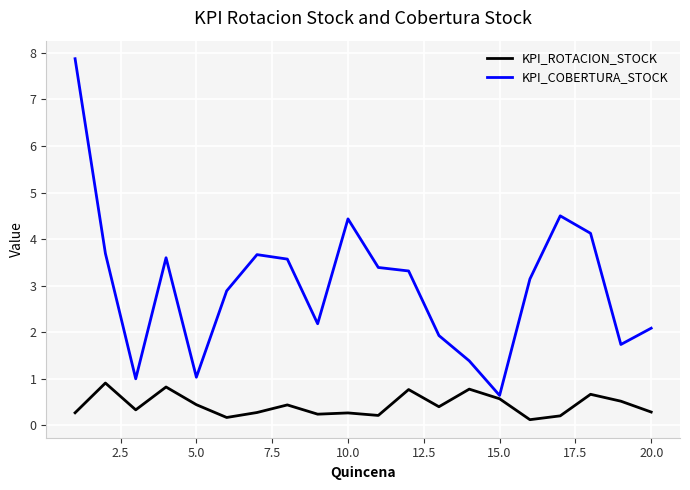

What is the greatest value displayed?

7.9